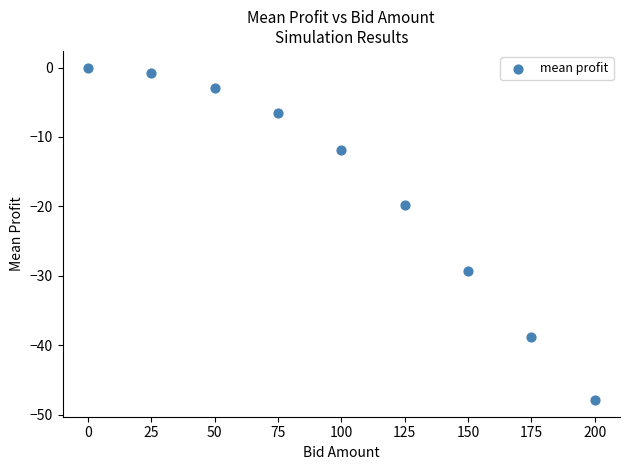

What is the range of Y values (max minus min)?

47.9